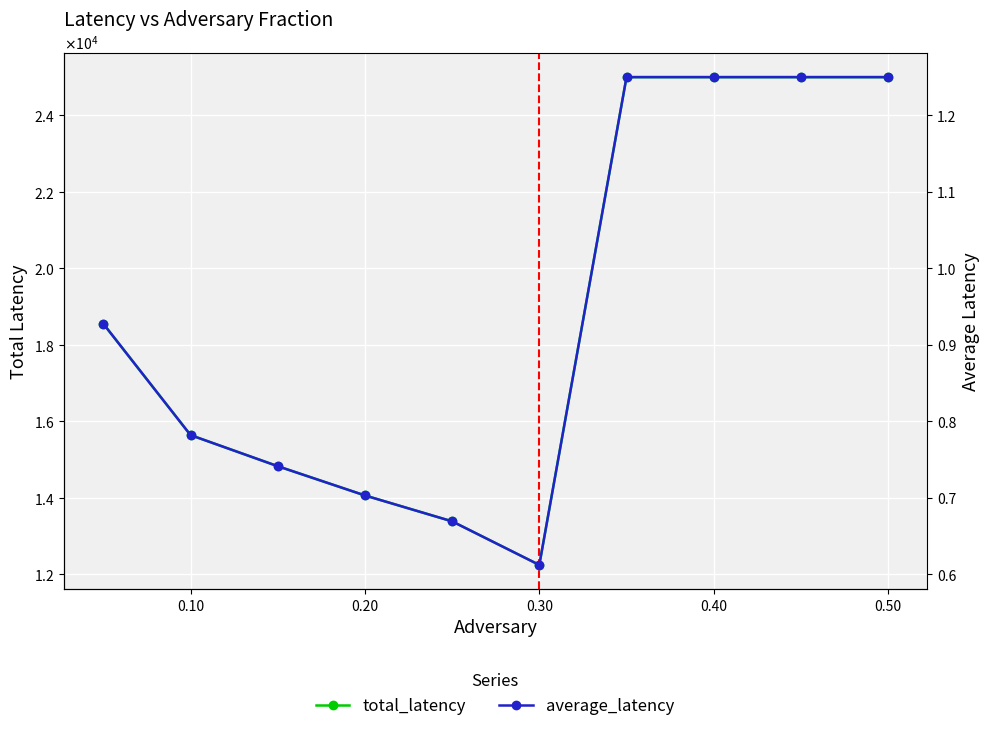

List the series in order of their peak value, lowest first.

average_latency, total_latency